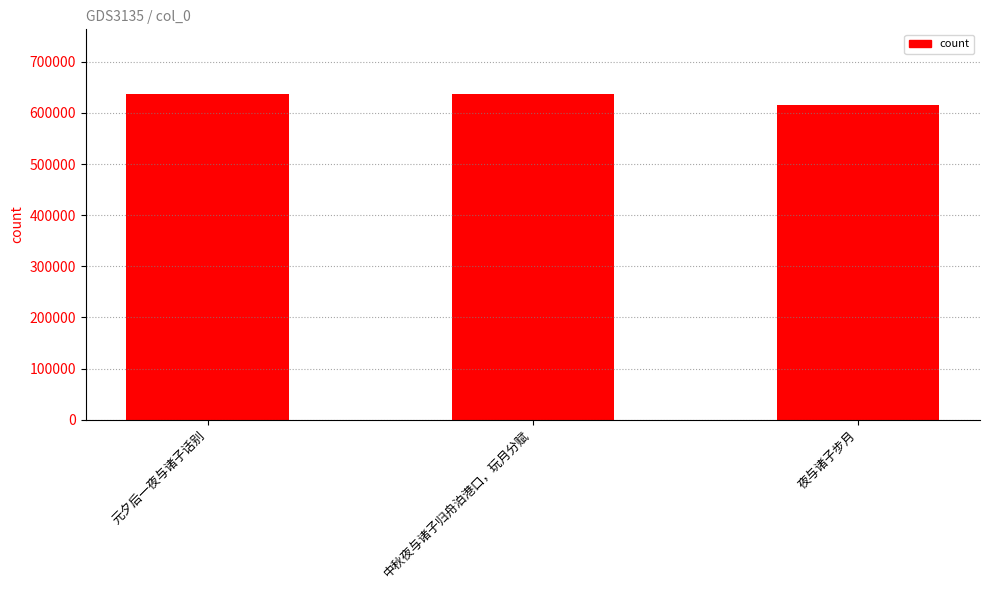

What is the approximate value at 元夕后一夜与诸子话别?

636247